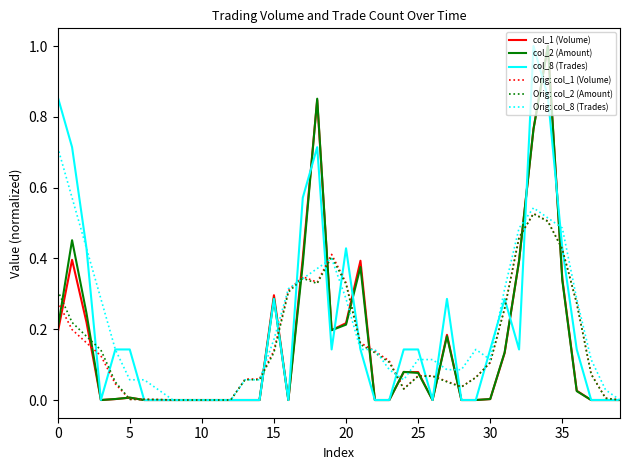

What is the maximum value for col_1 (Volume)?

1.0